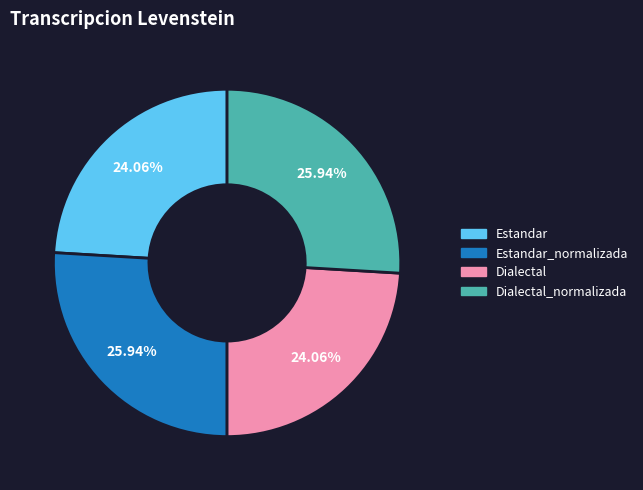

Is there a majority slice in this chart?

No